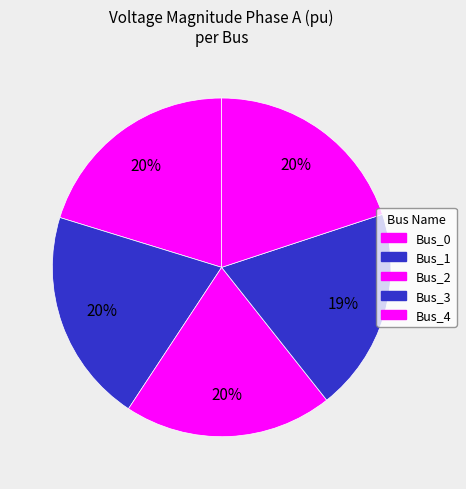

Count the number of slices in the pie.

5